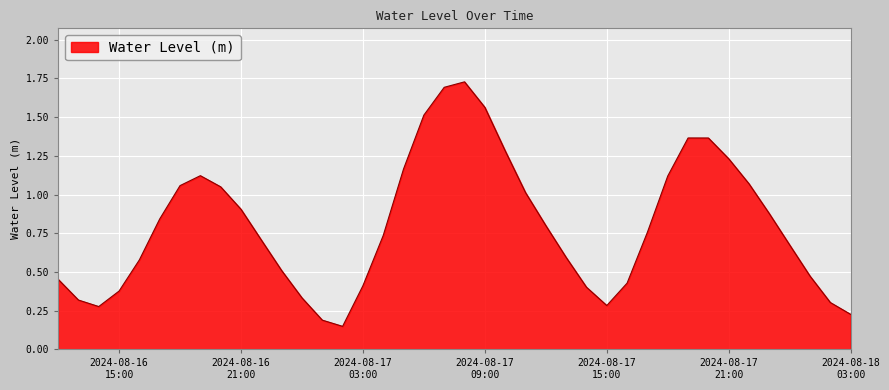

How many lines are shown in the chart?

1